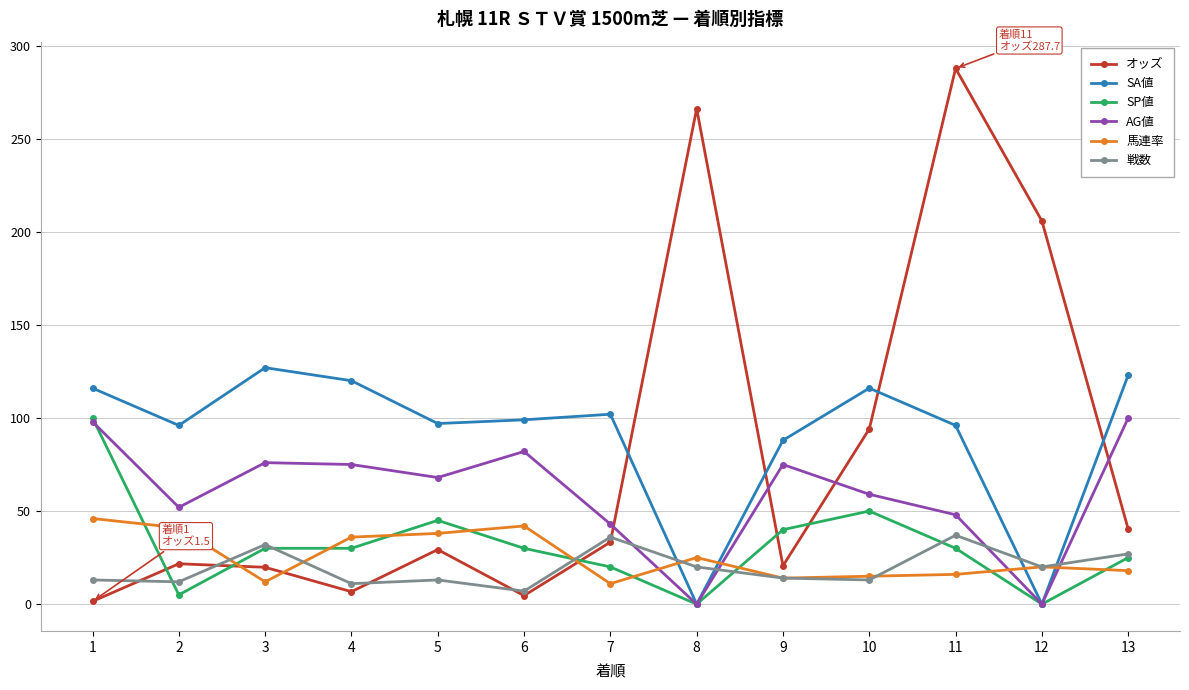

Is it true that AG値 equals 56.4 at 12?

False